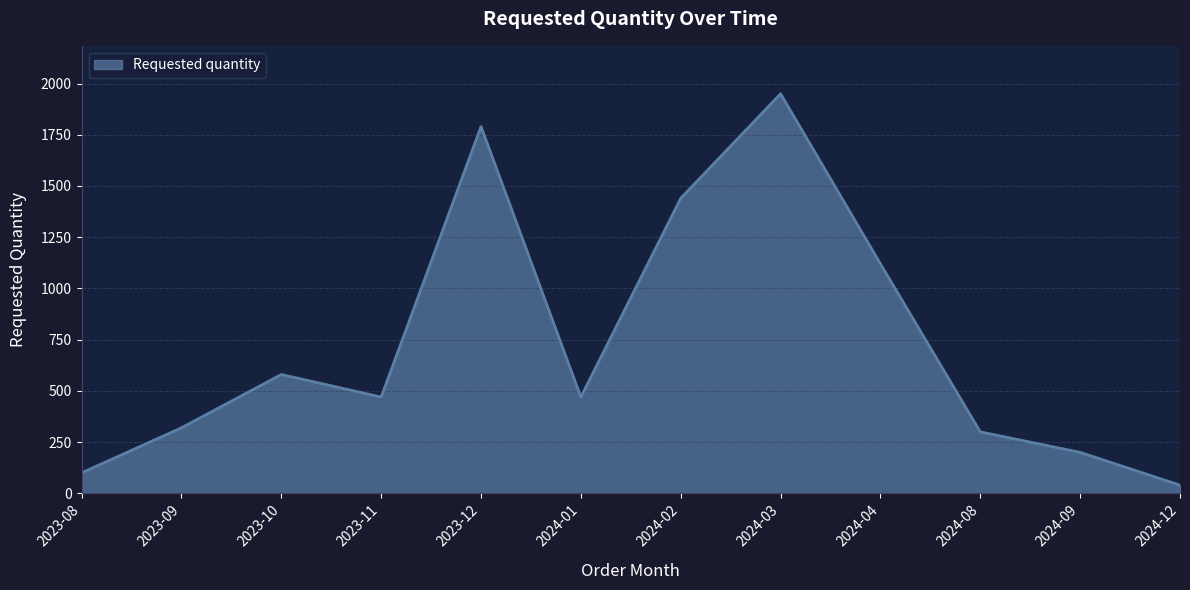

What is the minimum value shown in the chart?

40